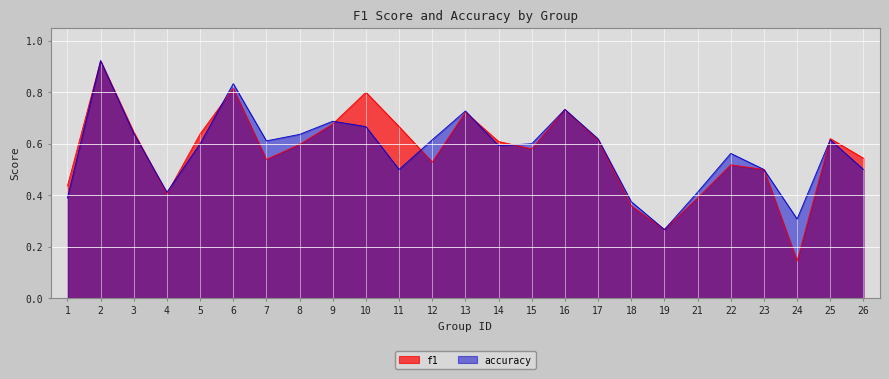

What is the average value of the accuracy series?

0.6